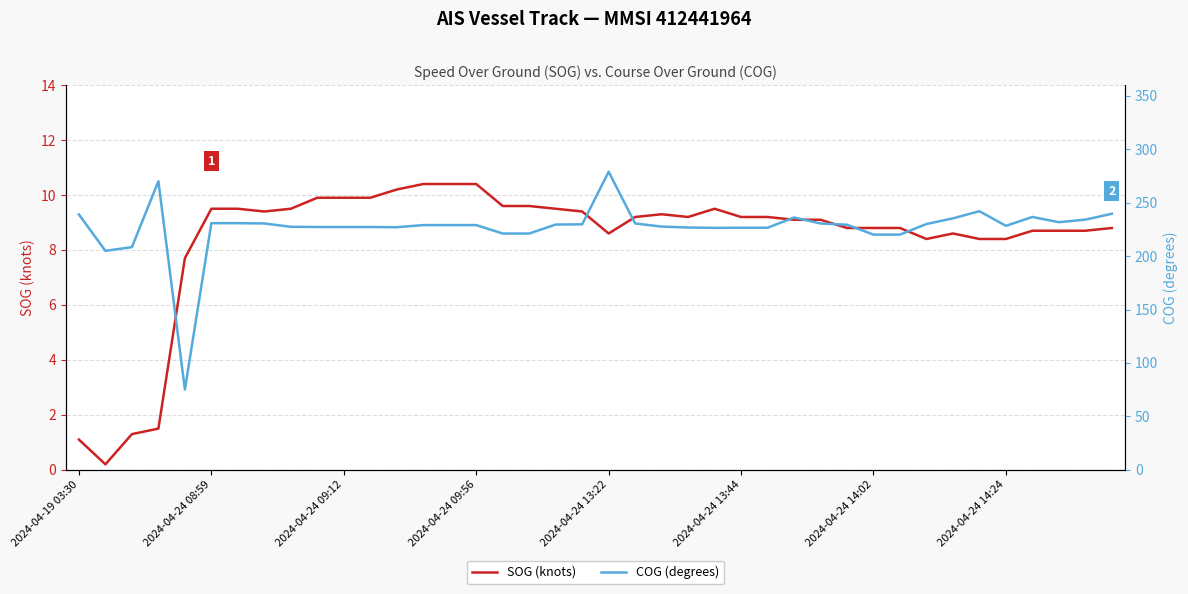

Is it true that SOG (knots) equals 3.6 at 2024-04-24 13:44?

False